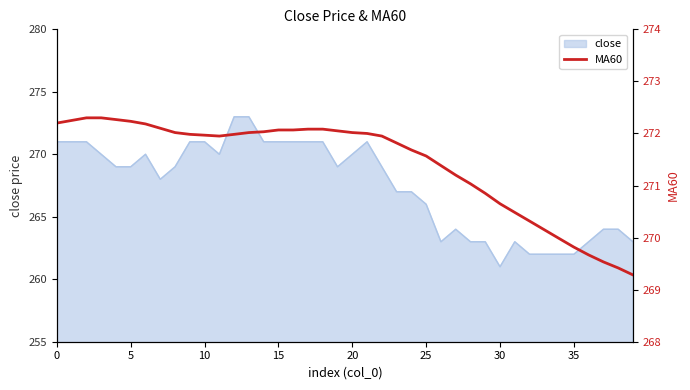

What is the greatest value displayed?

272.3